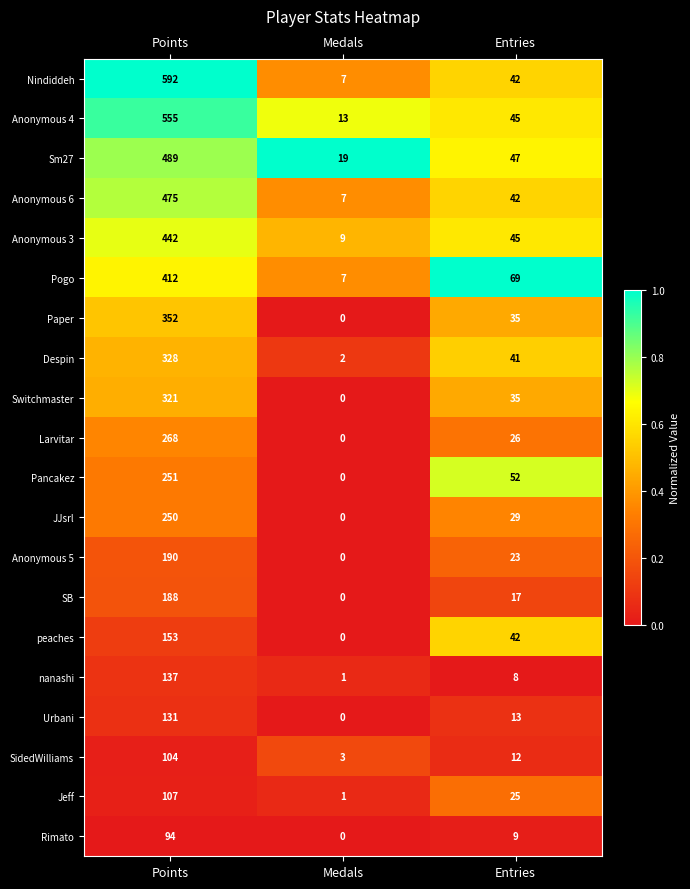

How many distinct data groups are displayed?

20